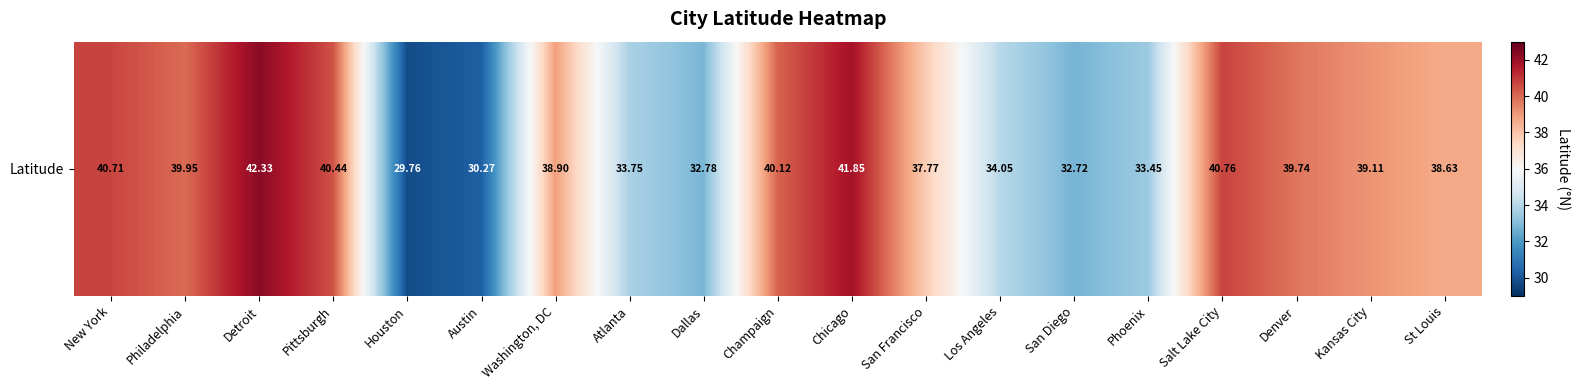

How many series are shown in this chart?

1